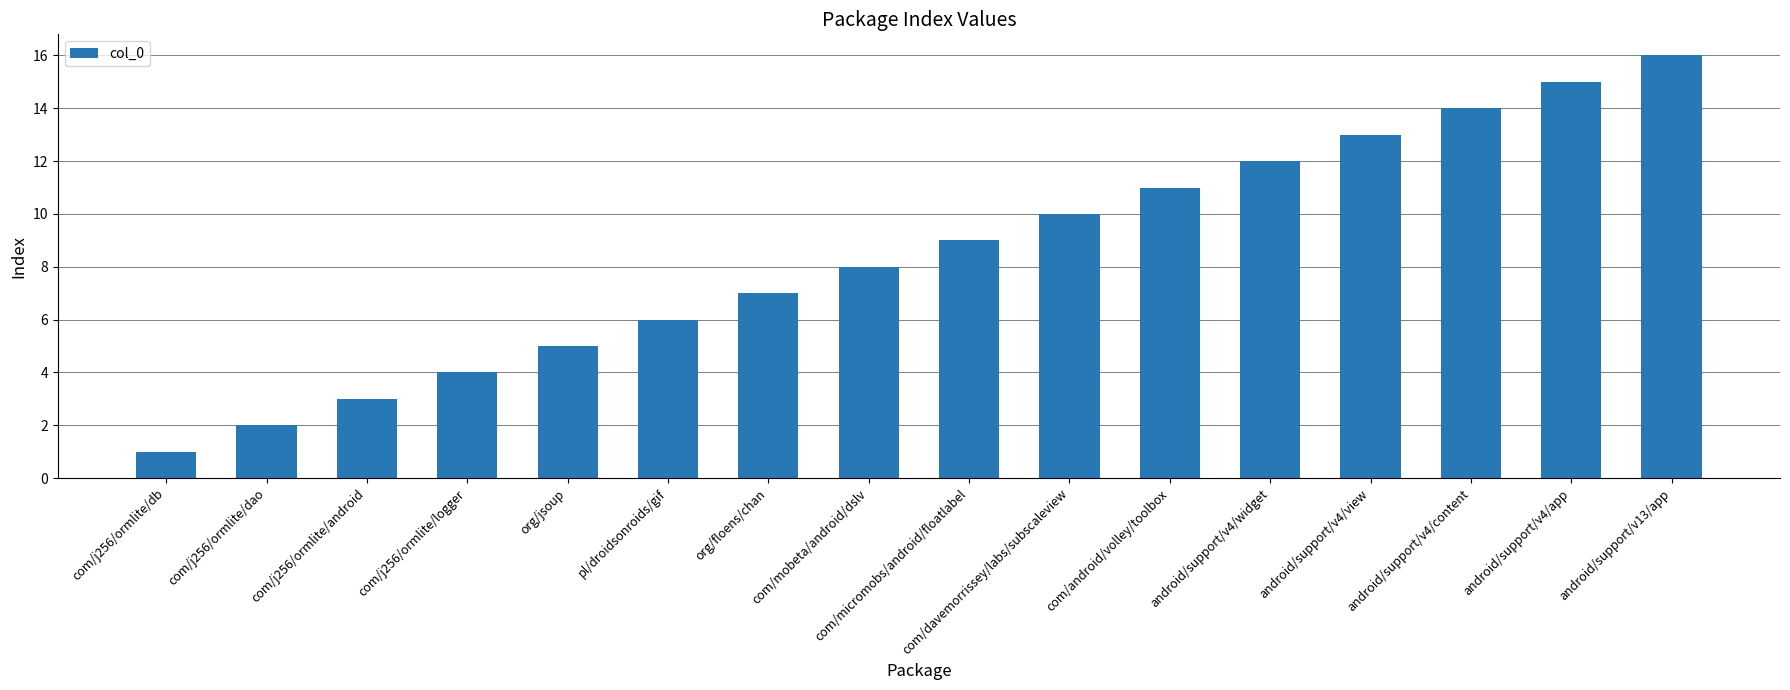

What position from the right is android/support/v4/widget?

5